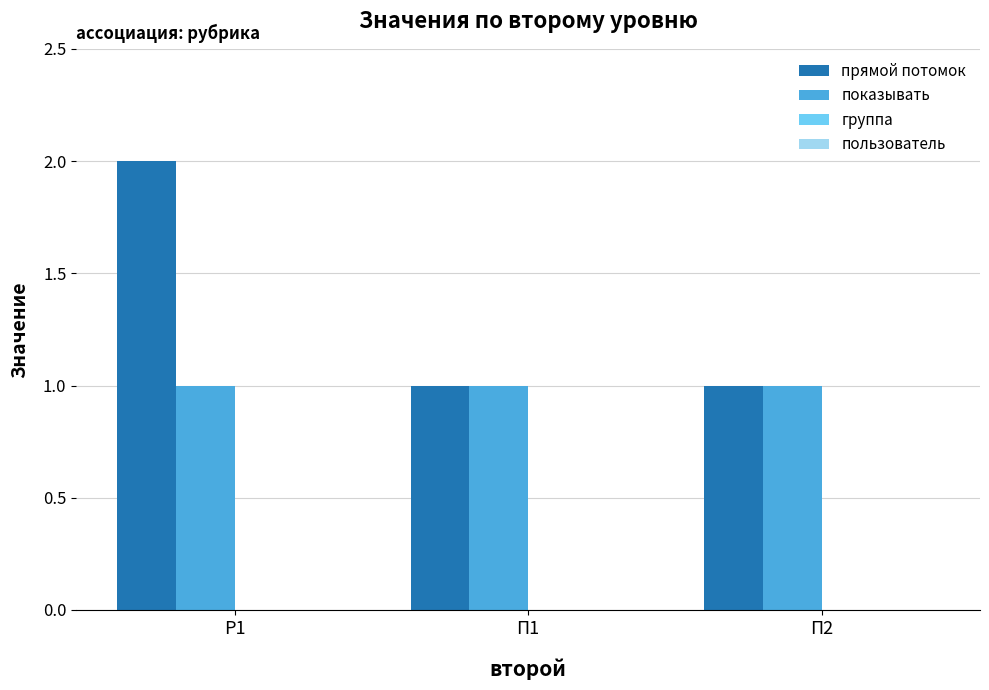

Reading left to right, what are all the values shown in this chart?

прямой потомок: Р1=2	П1=1	П2=1
показывать: Р1=1	П1=1	П2=1